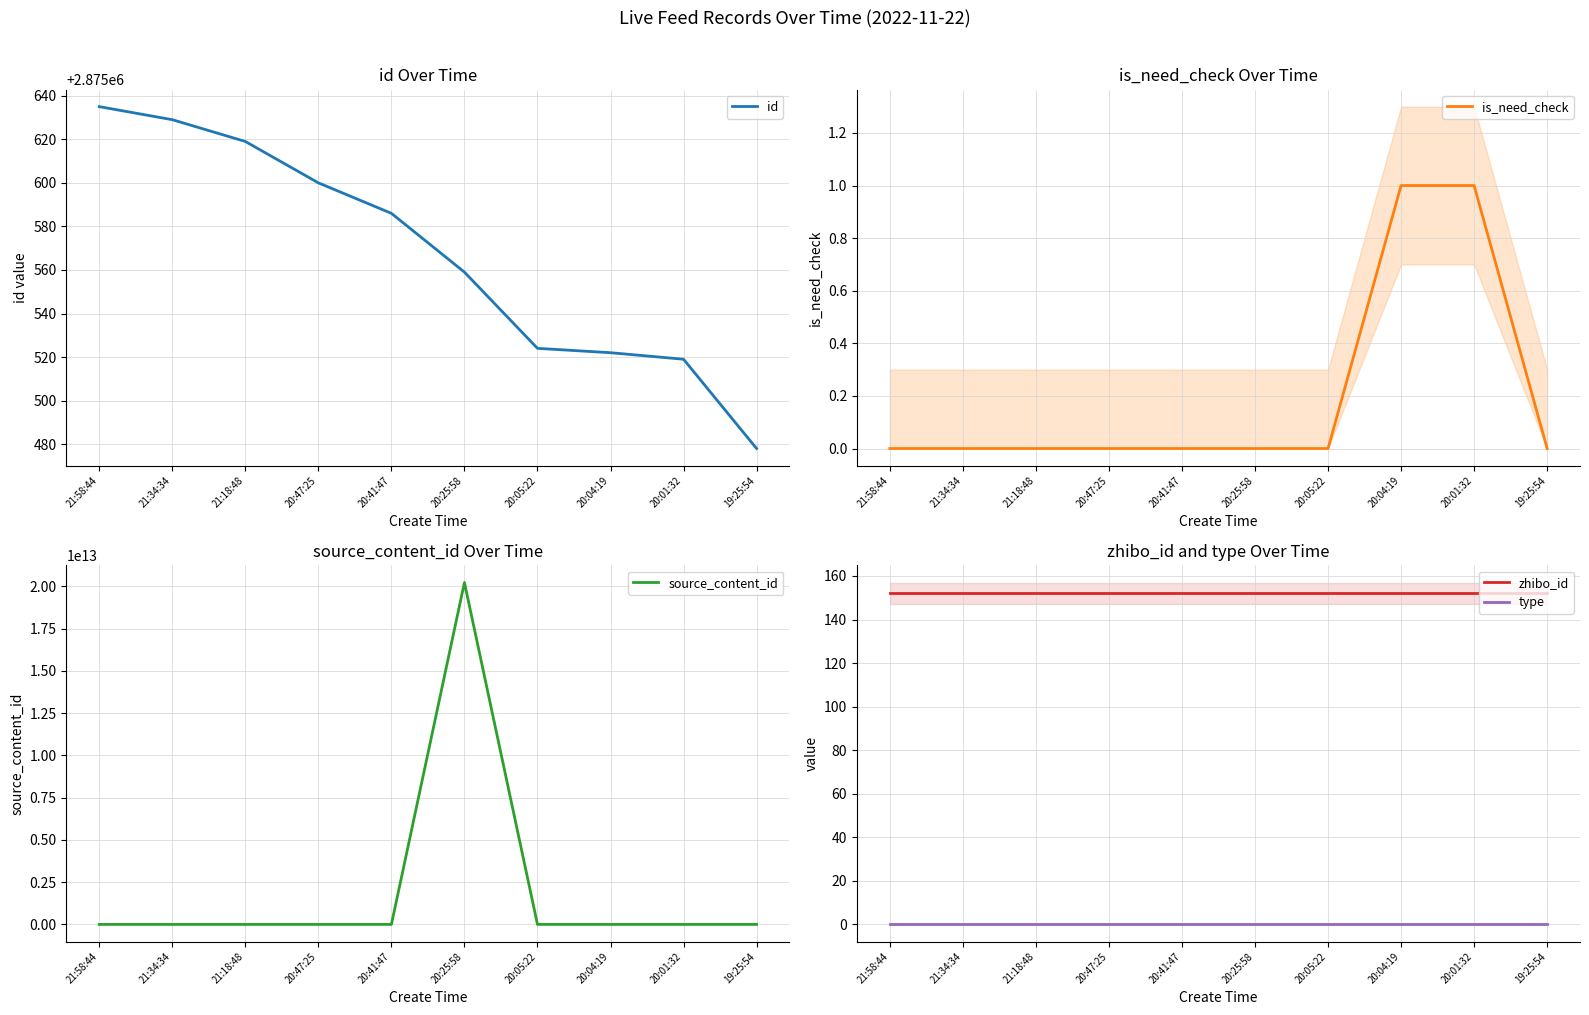

How many categories are shown in the chart?

10